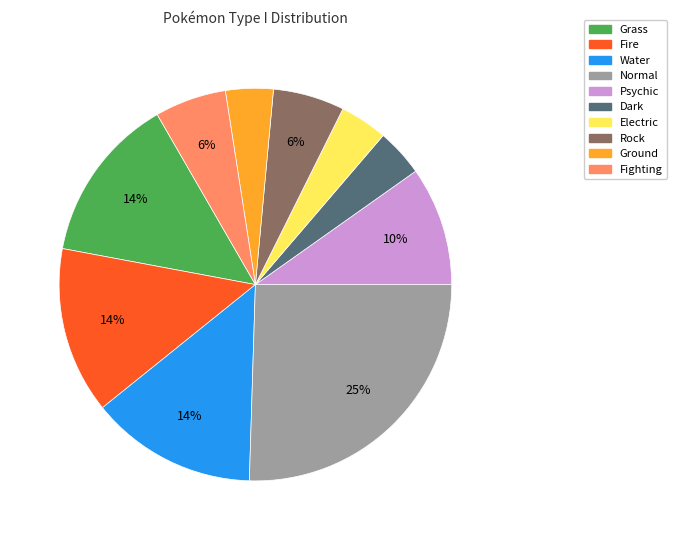

Does any single category account for the majority?

No